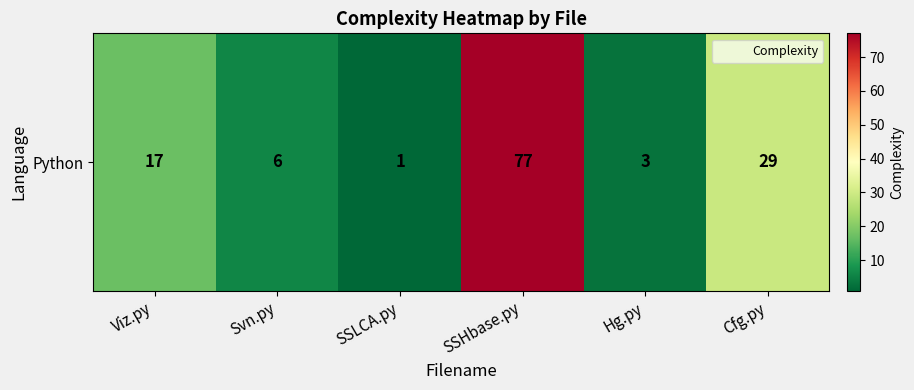

Which category has the highest value across all series?

SSHbase.py